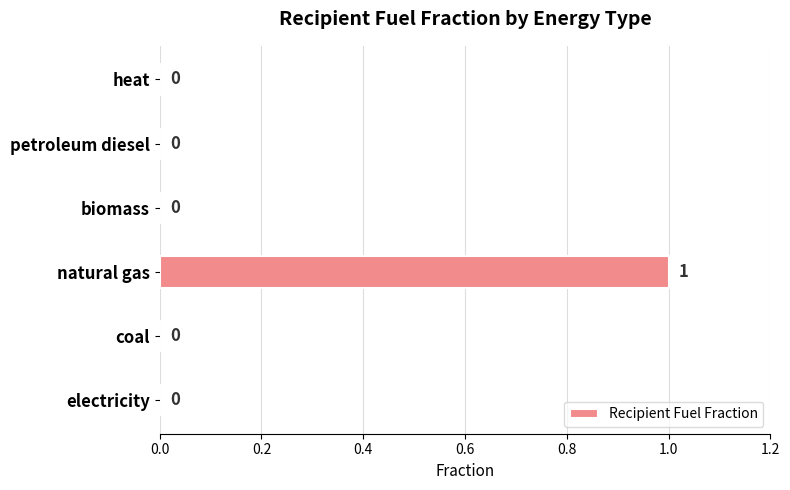

Count the number of data series in this chart.

1